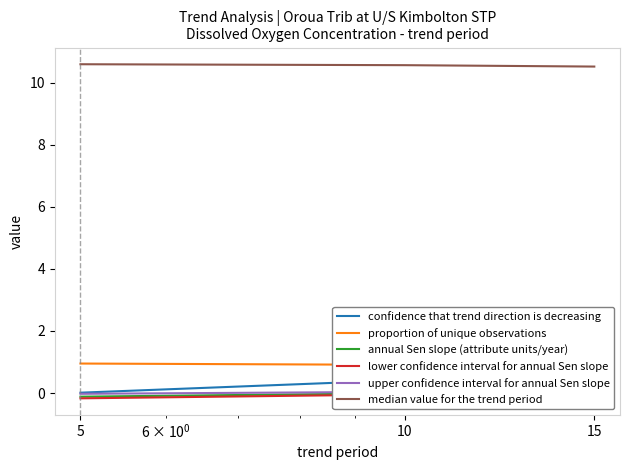

Count the number of categories in the chart.

3